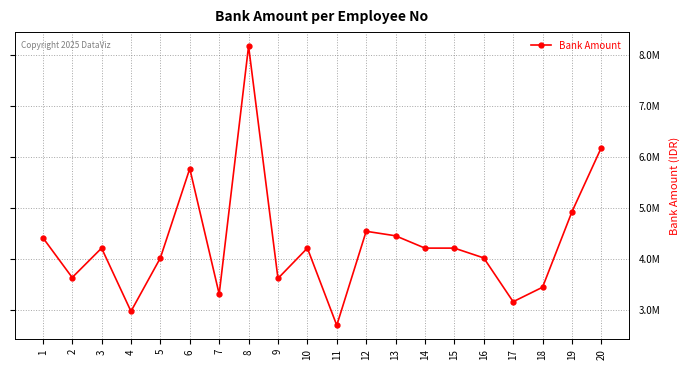

Reading left to right, list all the values displayed in this chart.

1=4425286	2=3644024	3=4219396	4=2982605	5=4027605	6=5774597	7=3320814	8=8171445	9=3626199	10=4219396	11=2709297	12=4548586	13=4460171	14=4219396	15=4219396	16=4027605	17=3170833	18=3454396	19=4930217	20=6185967